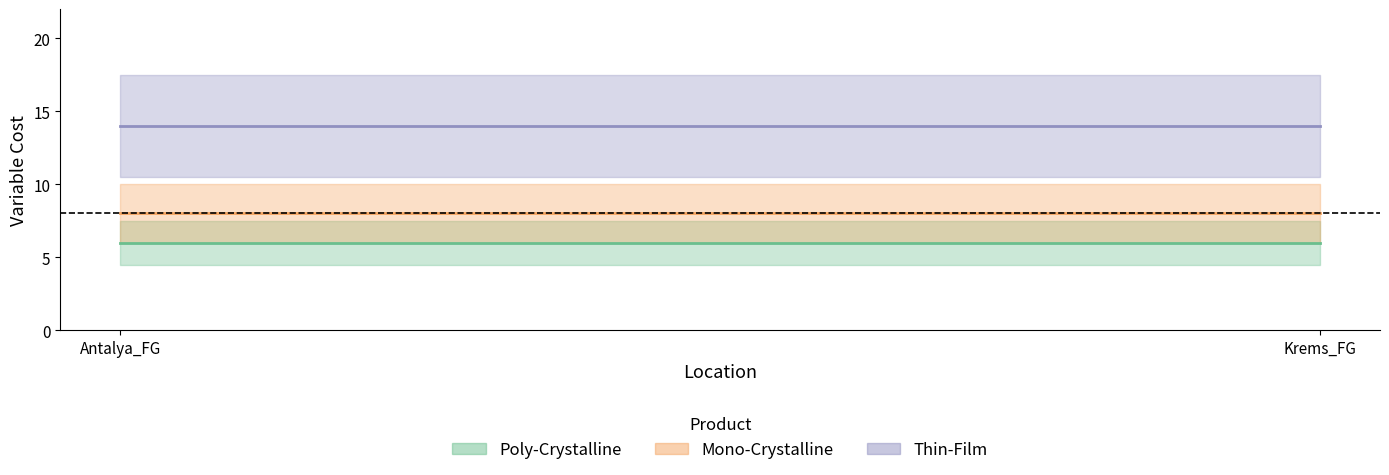

Reading left to right, what are all the values shown in this chart?

Poly-Crystalline: 6	6
Mono-Crystalline: 8	8
Thin-Film: 14	14